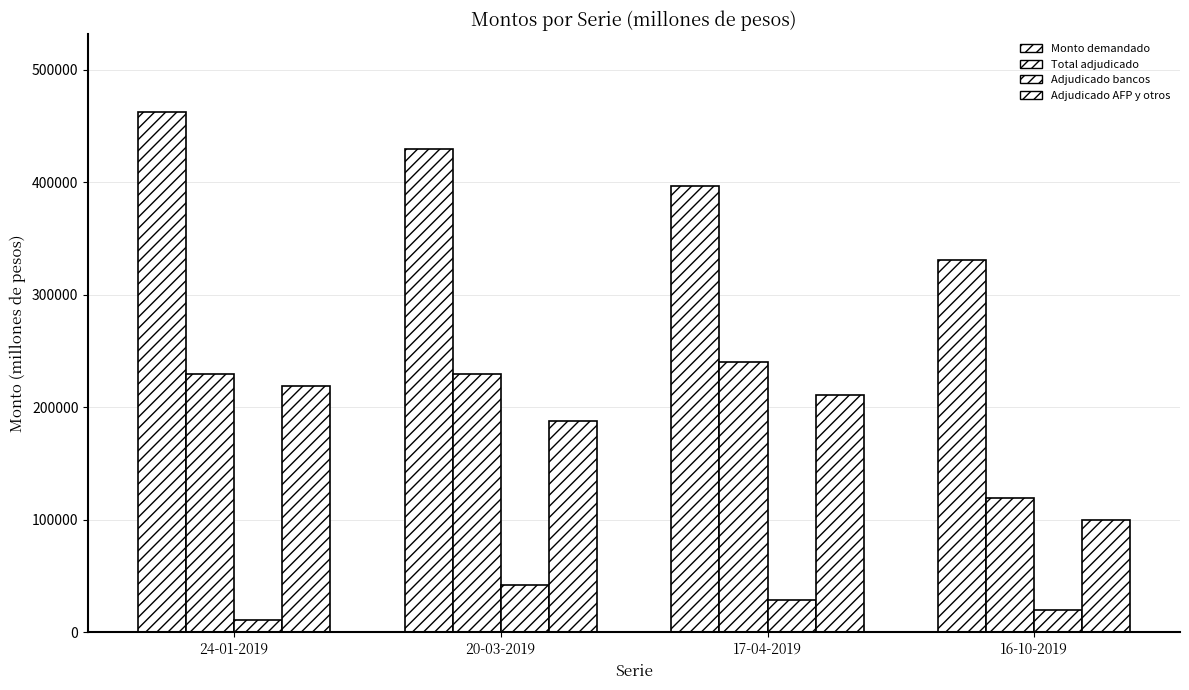

Is it true that Monto adjudicado bancos y sociedades financieras (millones de pesos) equals 20000 at 16-10-2019?

True